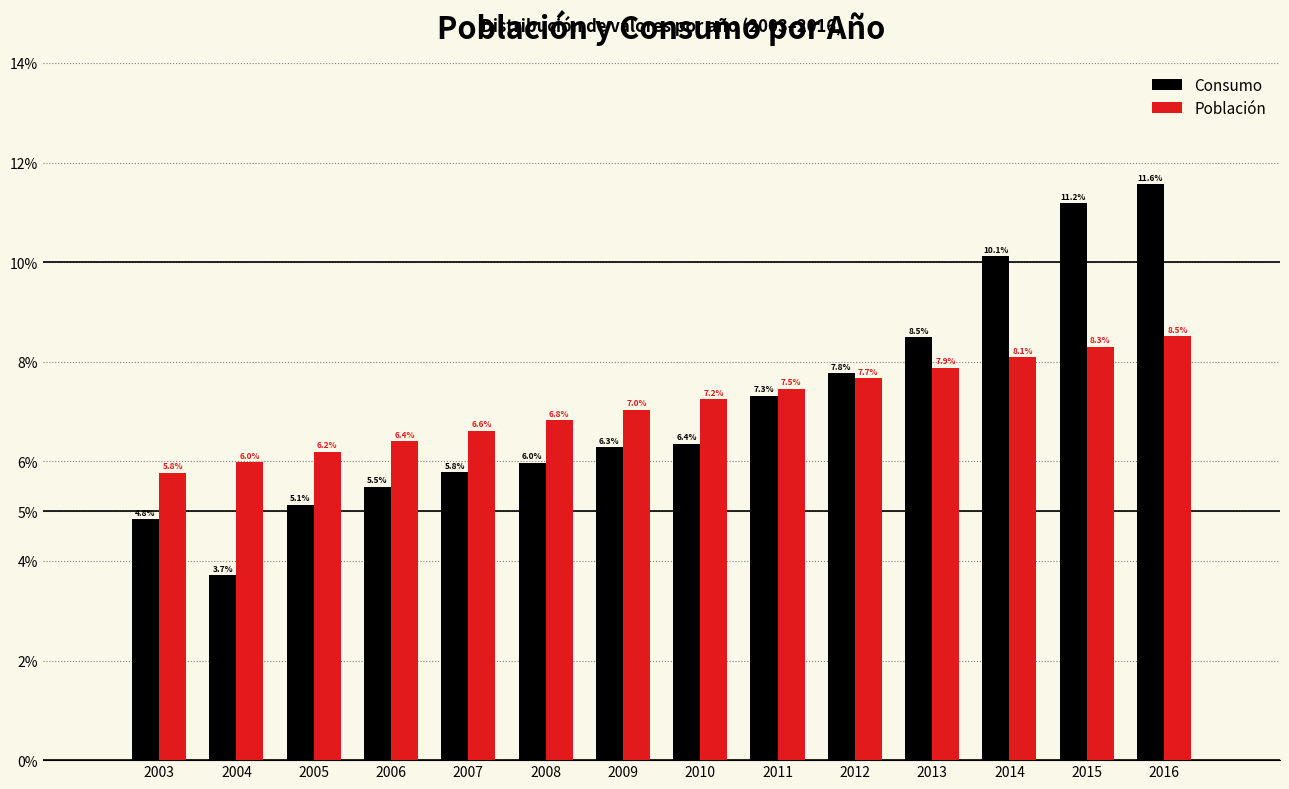

Reading left to right, what are all the values shown in this chart?

Consumo: 4.8	3.7	5.1	5.5	5.8	6.0	6.3	6.4	7.3	7.8	8.5	10.1	11.2	11.6
Población: 5.8	6.0	6.2	6.4	6.6	6.8	7.0	7.2	7.5	7.7	7.9	8.1	8.3	8.5